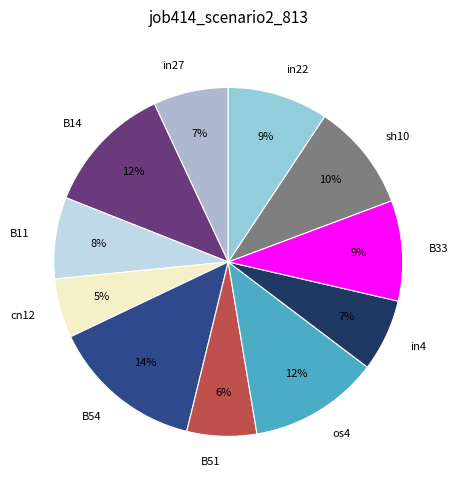

Between B33 and in4, which is larger?

B33